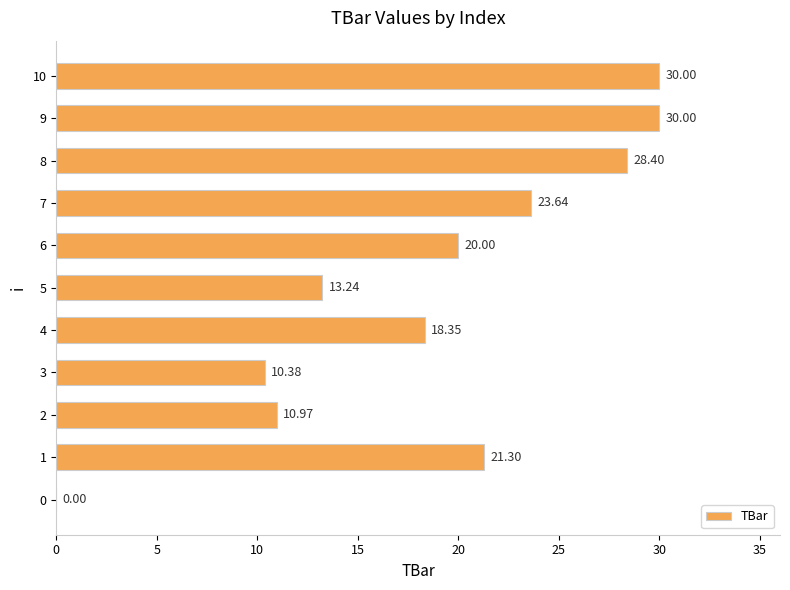

What is the change in value from 4 to 6?

+1.6